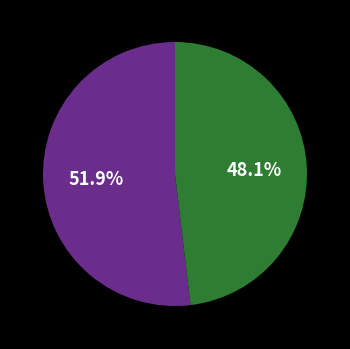

To the nearest percent, what is the average slice percentage?

50%